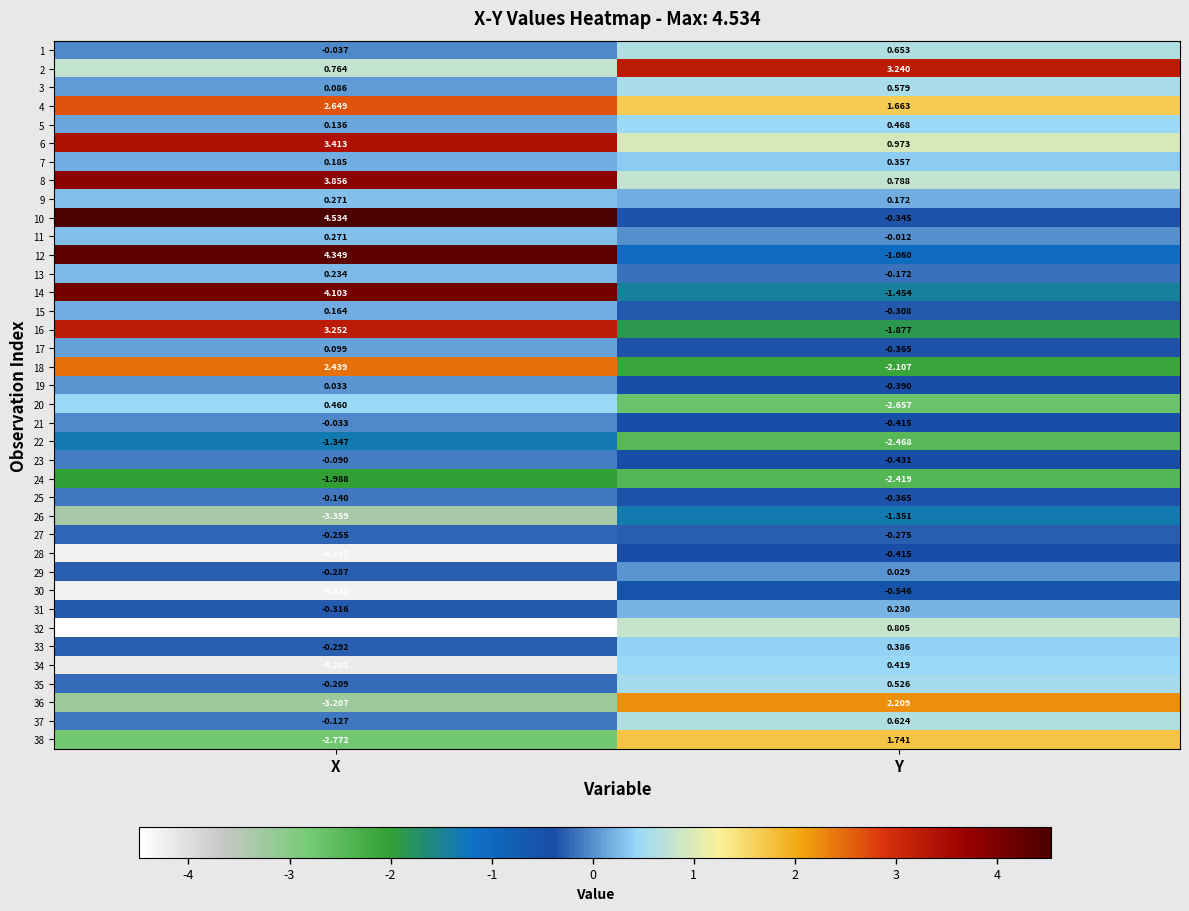

Where is 14 nearest to the value 1?

Y